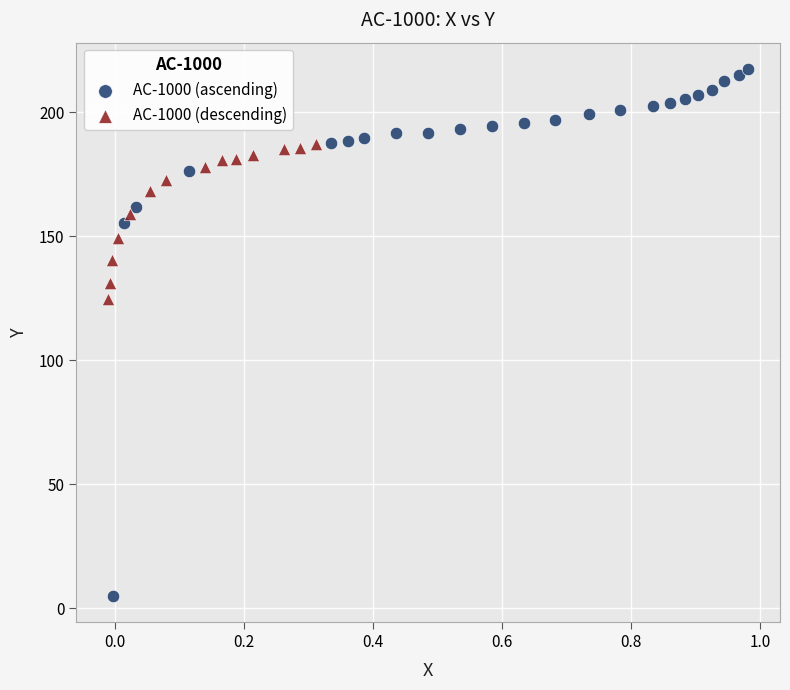

Which series contains the highest Y value?

AC-1000 (ascending)